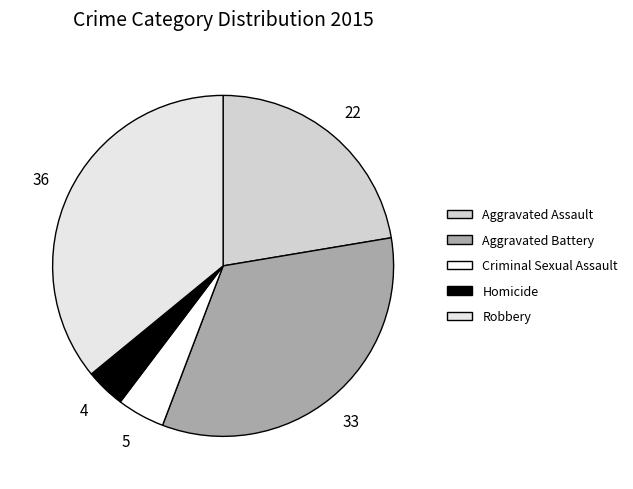

How many segments does this pie chart have?

5